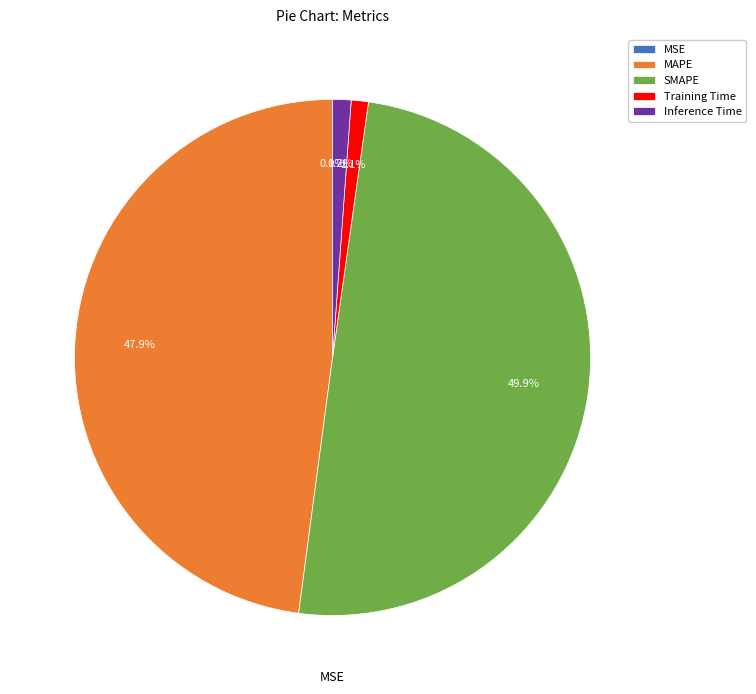

To the nearest percent, what is the difference between the Training Time and SMAPE slice percentages?

49%